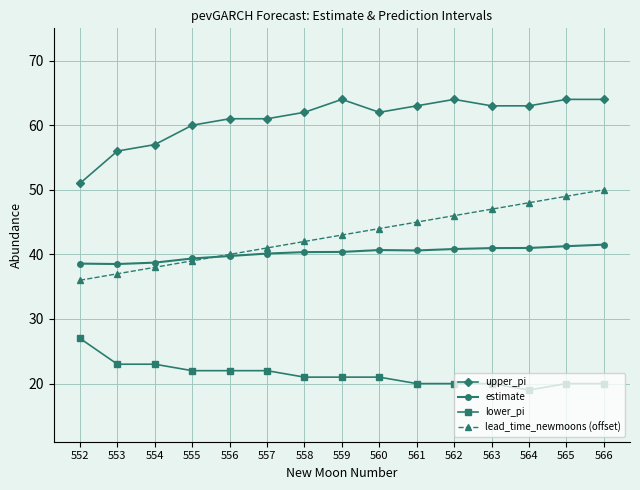

What is the maximum value shown in the chart?

64.0